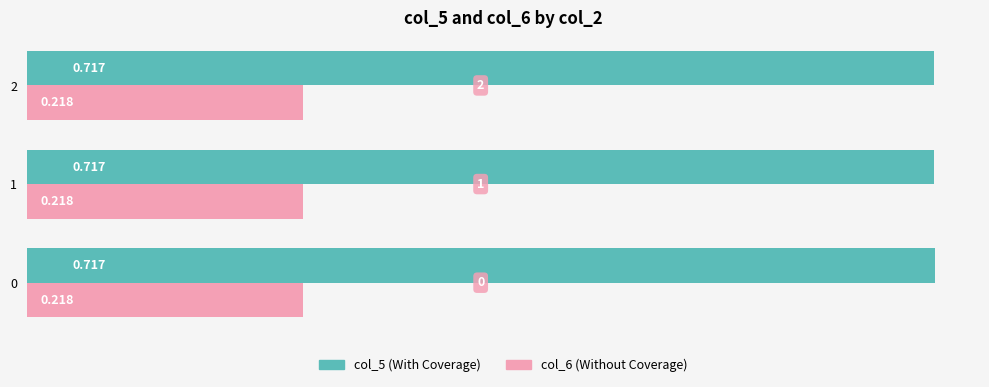

Is the value of col_6 (Without Coverage) at 1 greater than the value of col_5 (With Coverage) at 2?

No